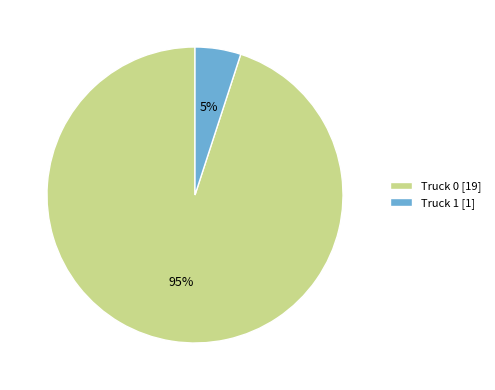

To the nearest percent, what is the combined percentage of Truck 1 and Truck 0?

100%